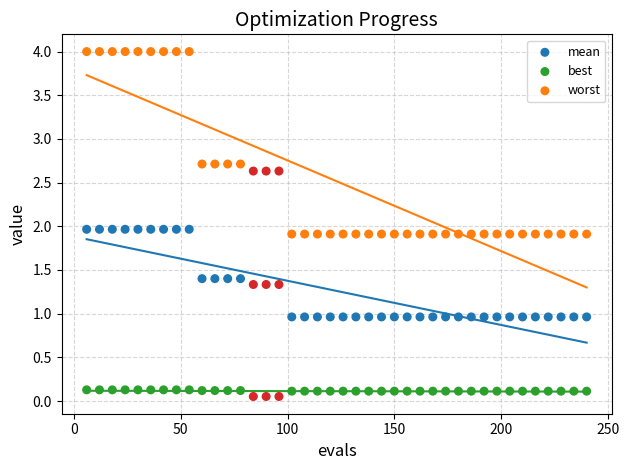

Which series has the largest Y range (max minus min)?

worst